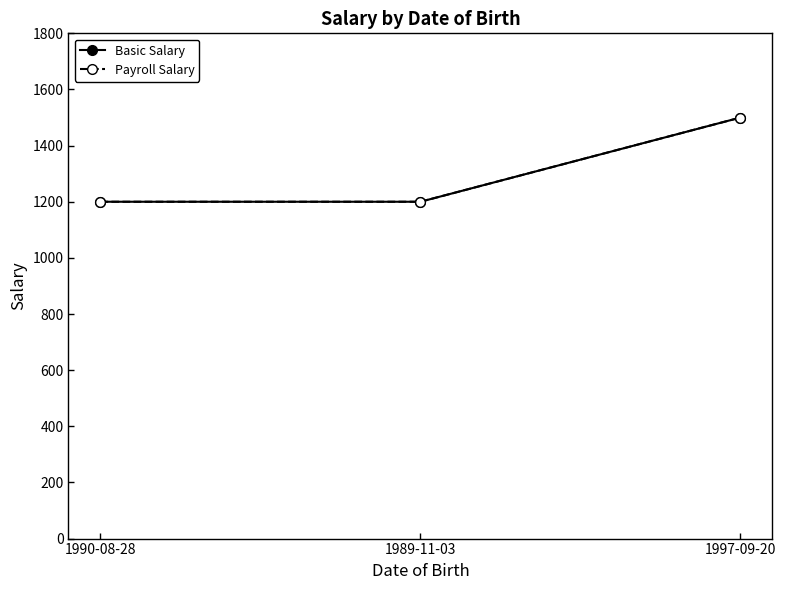

Rank the series at 1990-08-28 from highest to lowest value.

Basic Salary, Payroll Salary